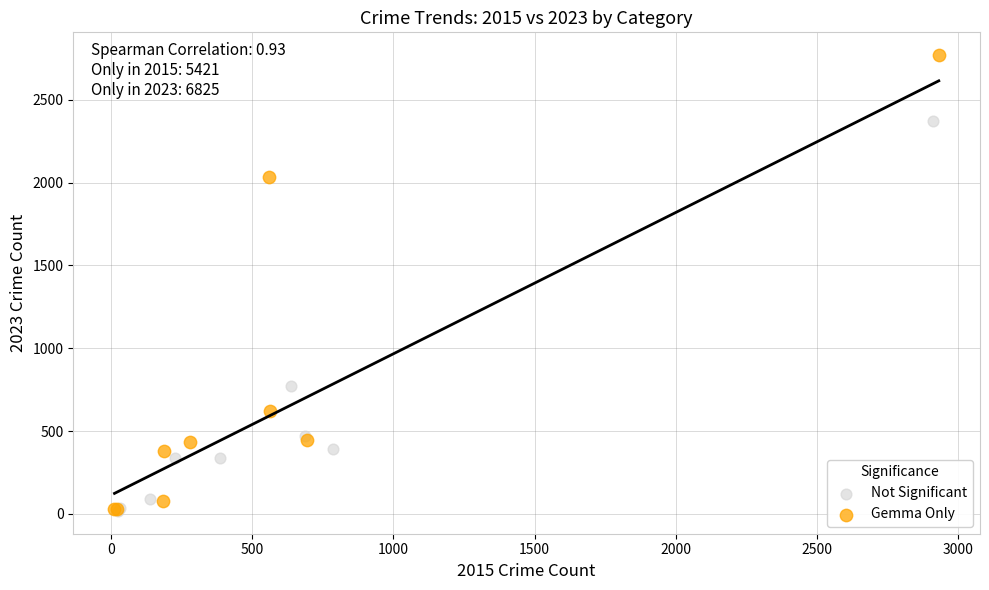

Which series has the widest spread of Y values?

Gemma Only